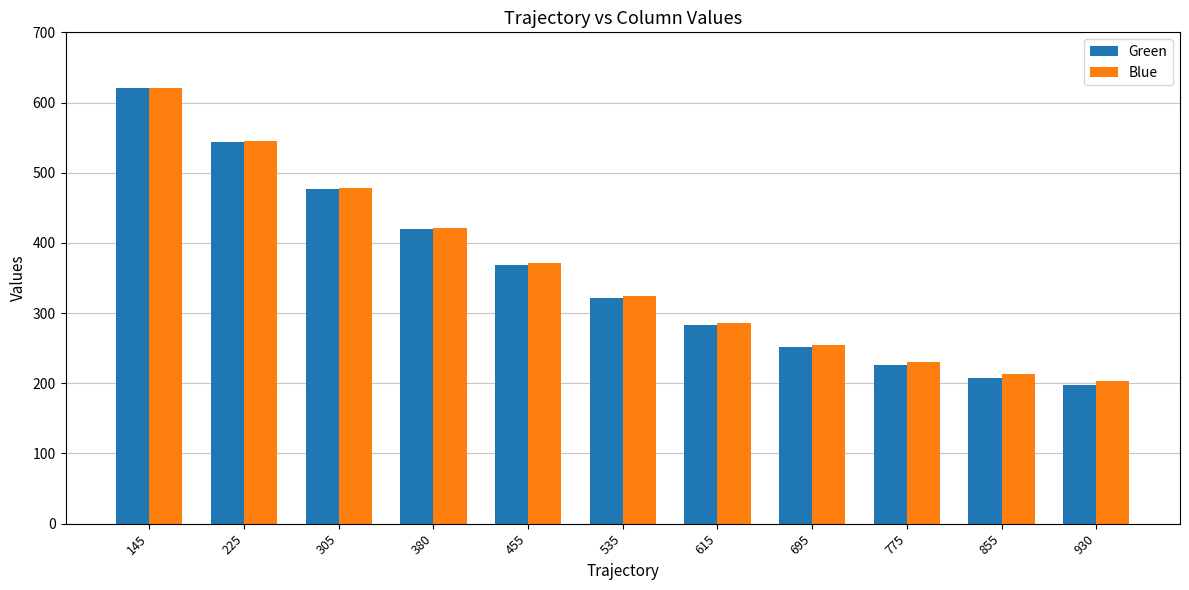

What is the value of the Green bar at the 3rd from the left?

477